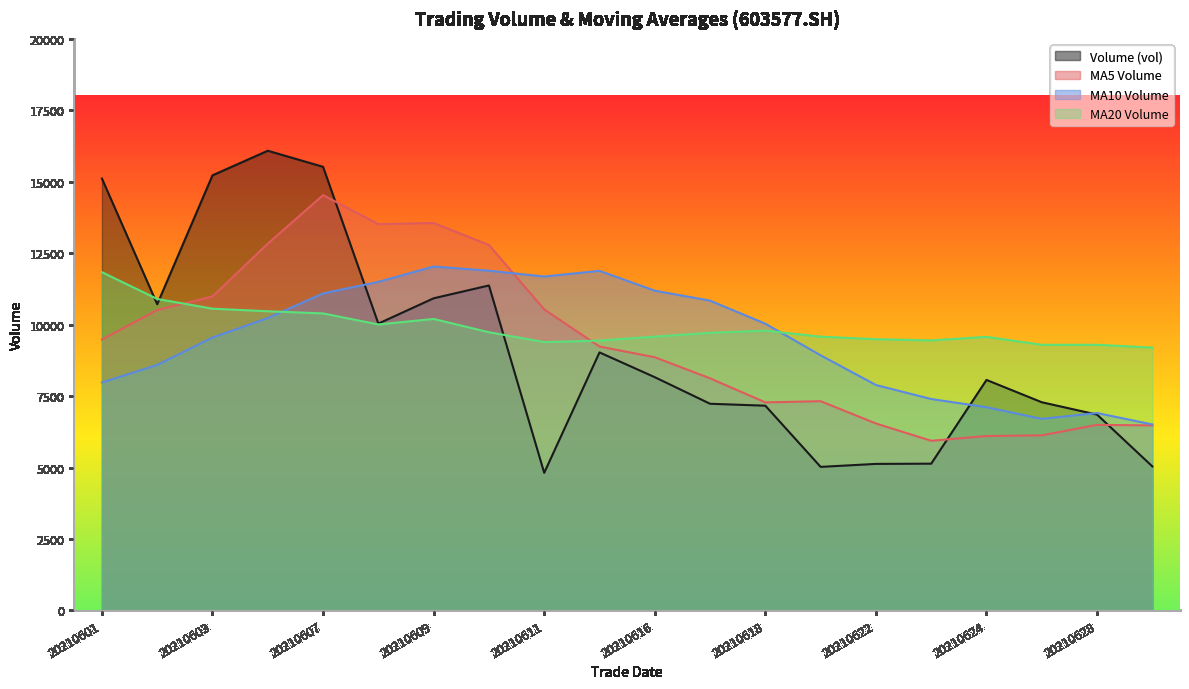

Which series has the largest range (max minus min)?

Volume (vol)